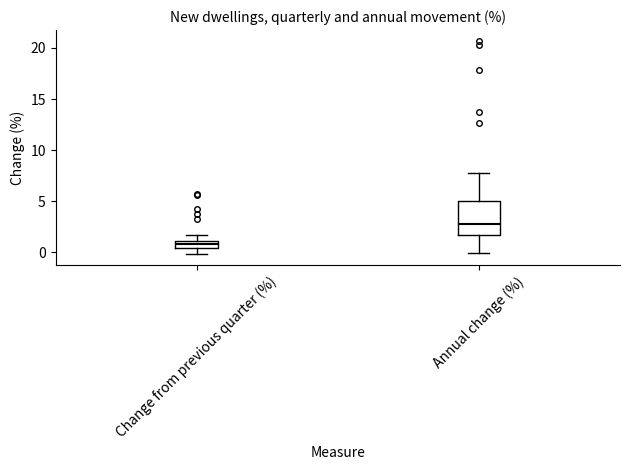

Where does the median line of the box for Annual change (%) sit on the y-axis? The values are not printed on the chart, so give them approximately, as read against the axis.

3.0